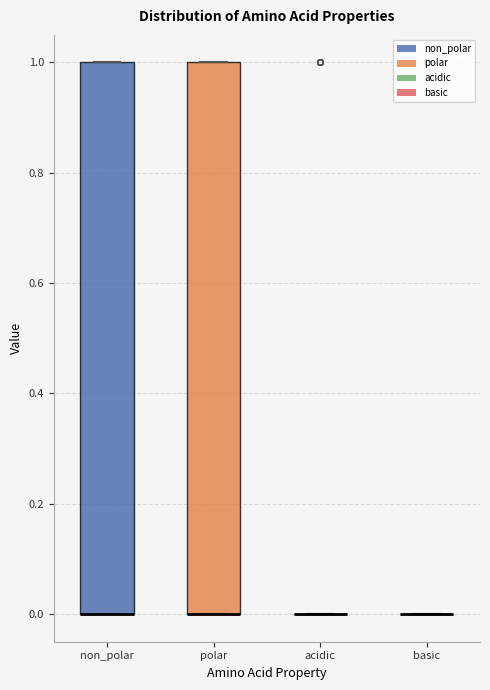

Reading left to right, transcribe this box plot: for each box, give where its median line is, the range the box spans, and where its two whiskers end, as read against the y-axis. The values are not printed on the chart, so give them approximately, as read against the axis.

non_polar: median 0 (drawn on the box's lower edge), box 0 to 1, whiskers 0 to 1
polar: median 0 (drawn on the box's lower edge), box 0 to 1, whiskers 0 to 1
acidic: box collapsed to a line at 0, whiskers 0 to 0
basic: box collapsed to a line at 0, whiskers 0 to 0